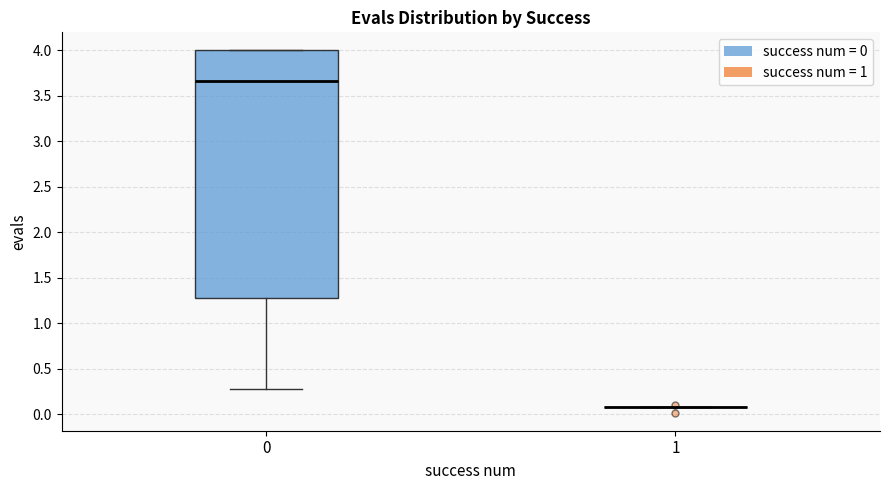

Reading left to right, transcribe this box plot: for each box, give where its median line is, the range the box spans, and where its two whiskers end, as read against the y-axis. The values are not printed on the chart, so give them approximately, as read against the axis.

0: median 3.65, box 1.30 to 4.00, whiskers 0.30 to 4.00
1: box collapsed to a line at 0.10, whiskers 0.10 to 0.10